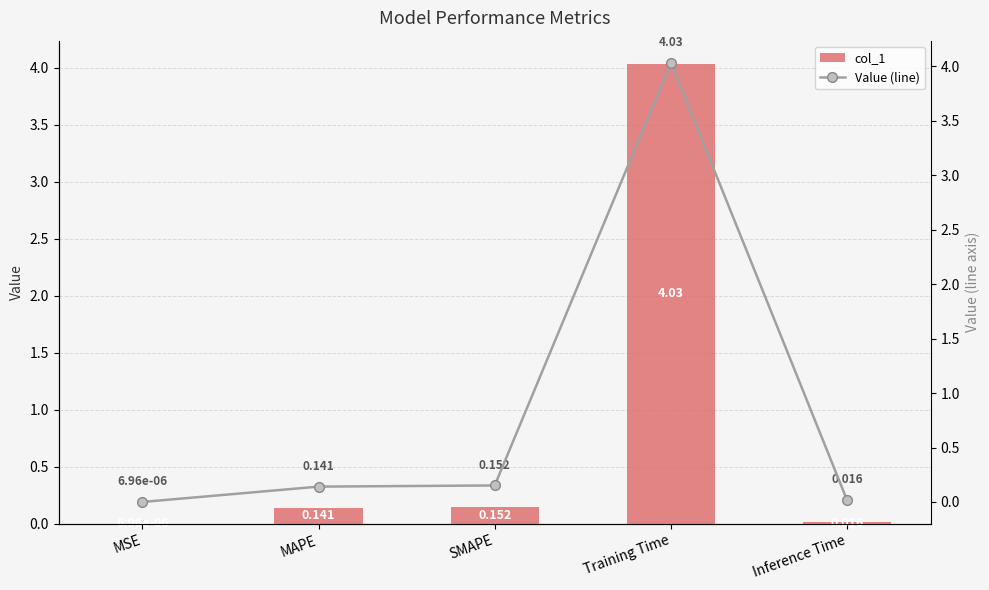

Reading right to left, extract all data points from this chart.

col_1: Inference Time=0.0	Training Time=4.0	SMAPE=0.2	MAPE=0.1	MSE=0.0
Value (line): Inference Time=0.0	Training Time=4.0	SMAPE=0.2	MAPE=0.1	MSE=0.0